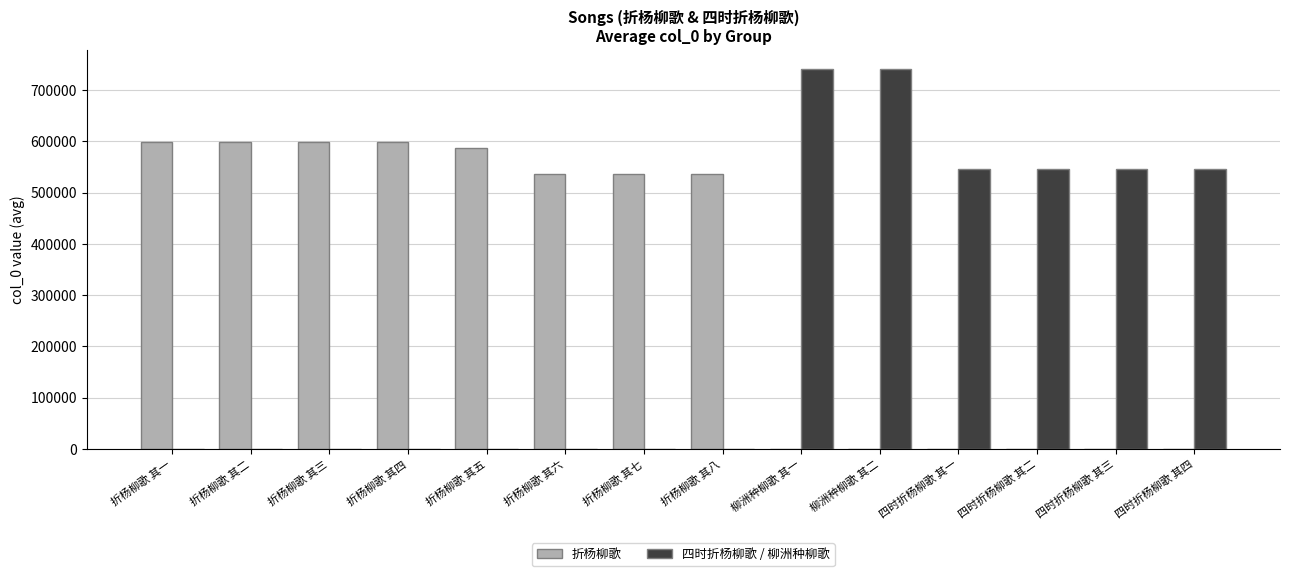

How many data points does each series have?

14